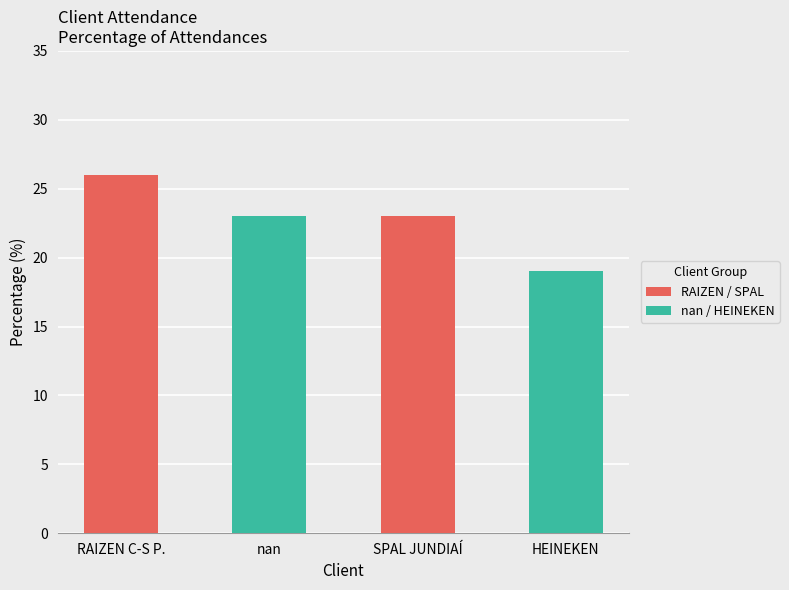

Is it true that the value at RAIZEN CENTRO-SUL PAULISTA S.A is 26?

True